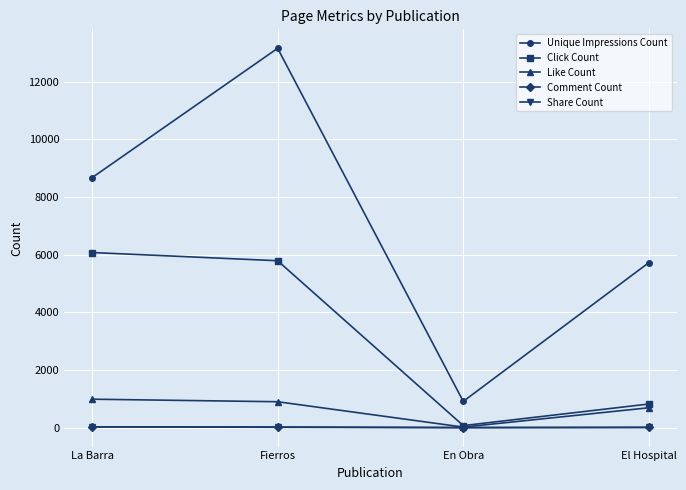

What is the label of the 4th point from the right?

La Barra